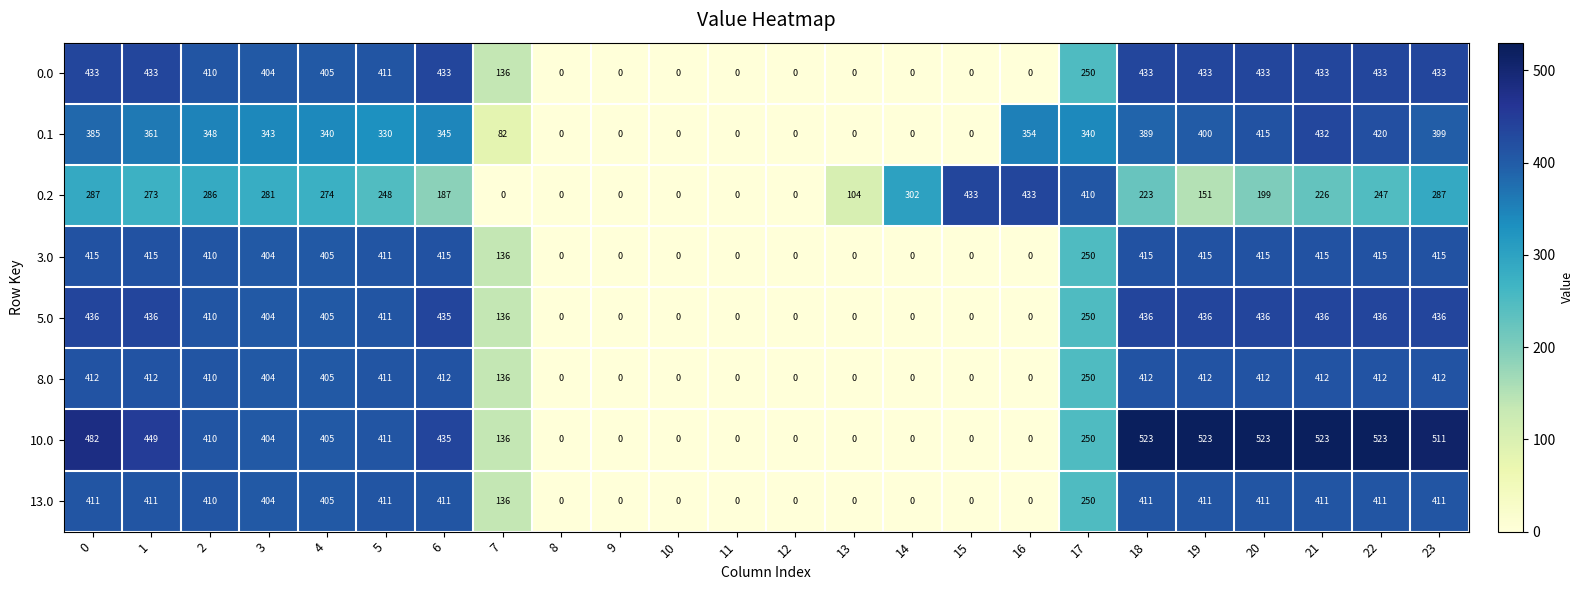

Where is 0.0 nearest to the value 216?

17